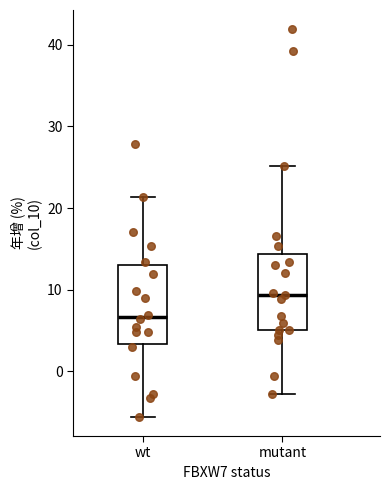

Where does the median line of the box for mutant sit on the y-axis? The values are not printed on the chart, so give them approximately, as read against the axis.

9